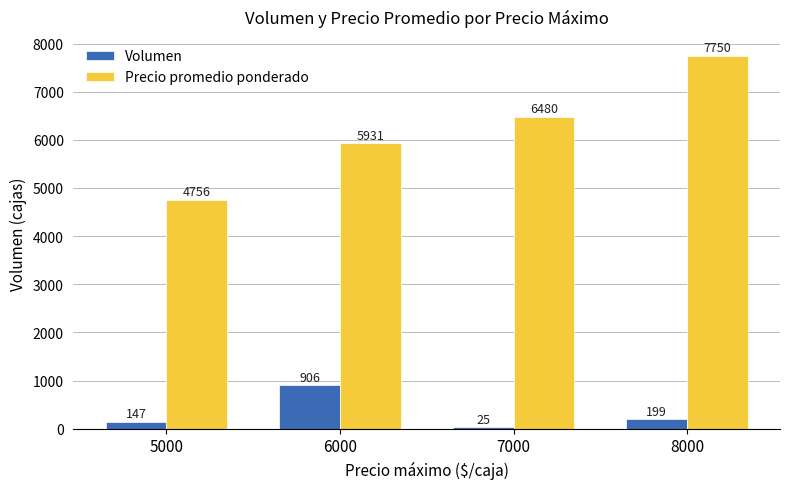

What is the maximum value shown in the chart?

7750